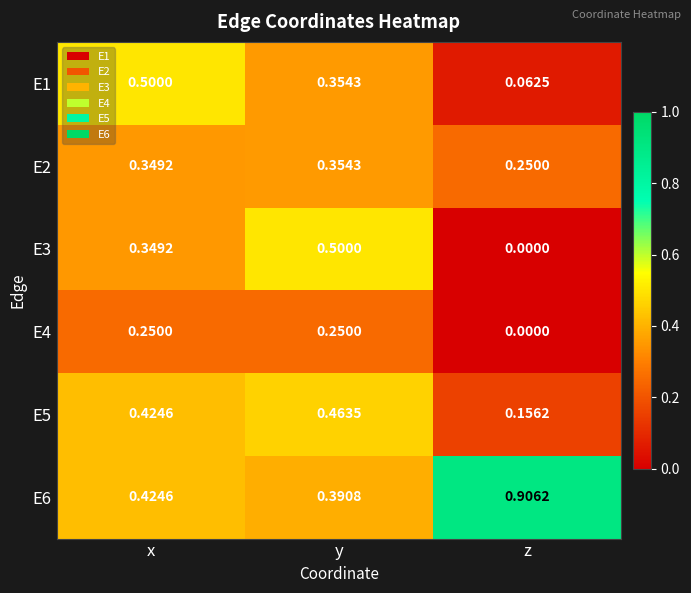

Where is E1 nearest to the value 0?

z